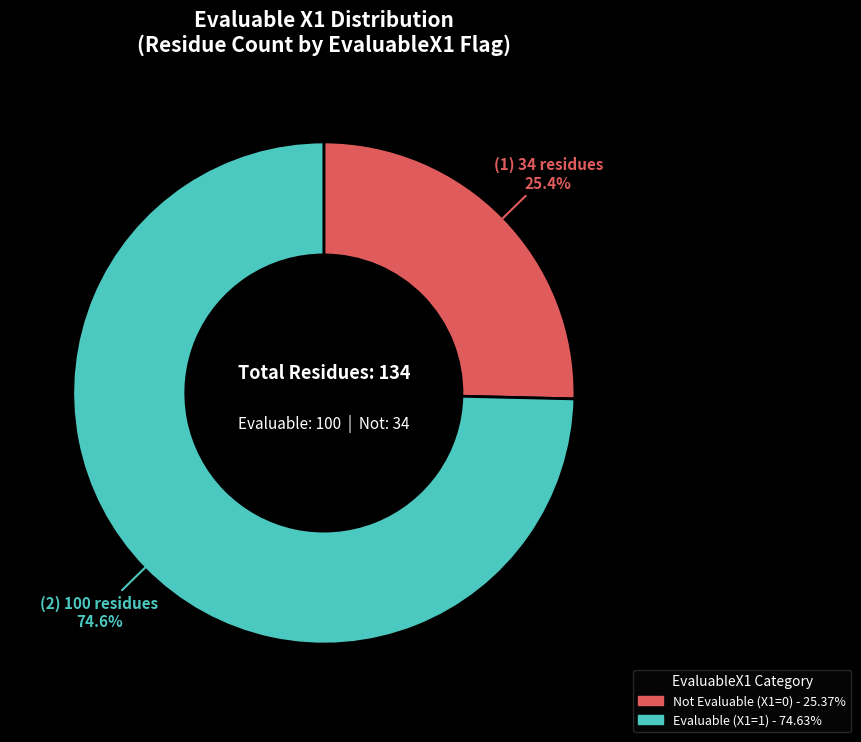

Is there any slice that represents more than half of the pie?

Yes